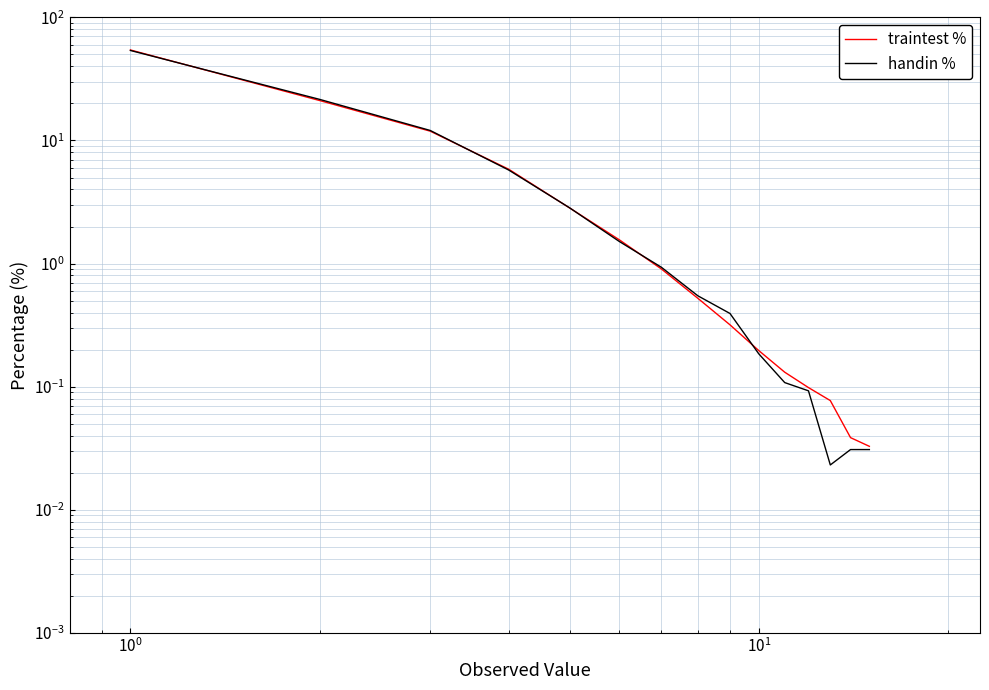

What is the sum of all traintest % values?

99.9